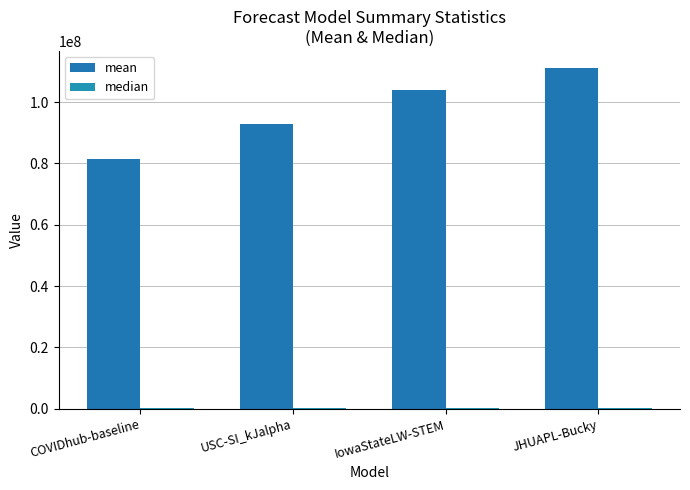

What is the sum of the median values at COVIDhub-baseline and JHUAPL-Bucky?

425732.5